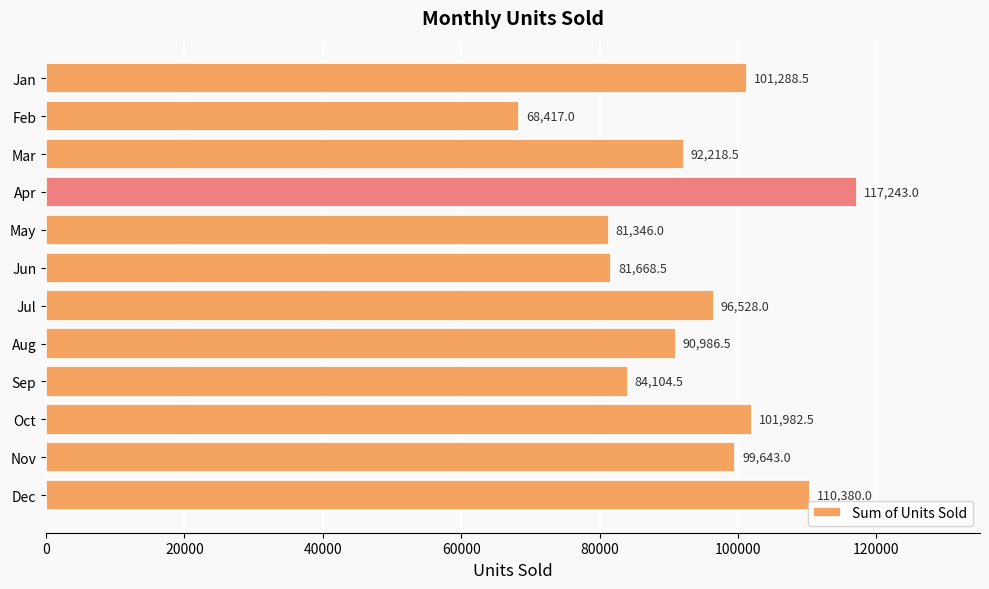

What is the value of the 6th bar from the top?

81668.5